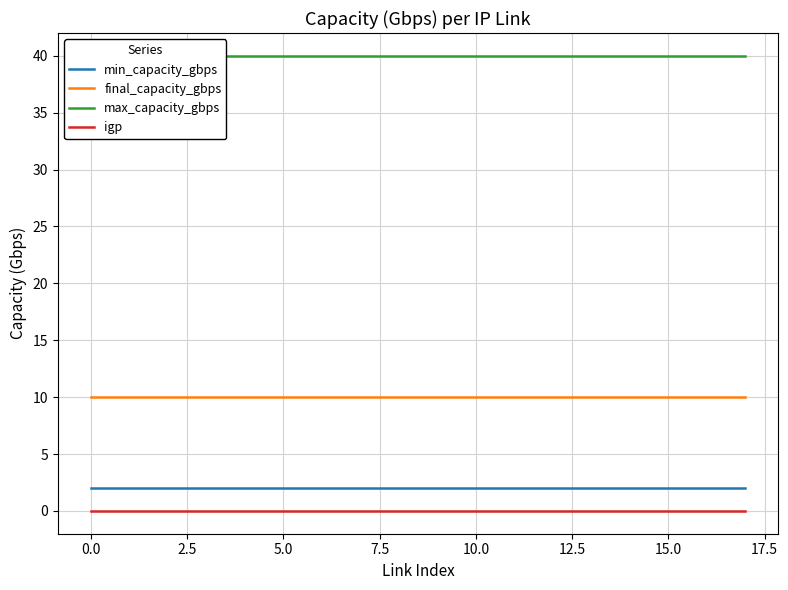

True or false: max_capacity_gbps and final_capacity_gbps cross at least once.

False